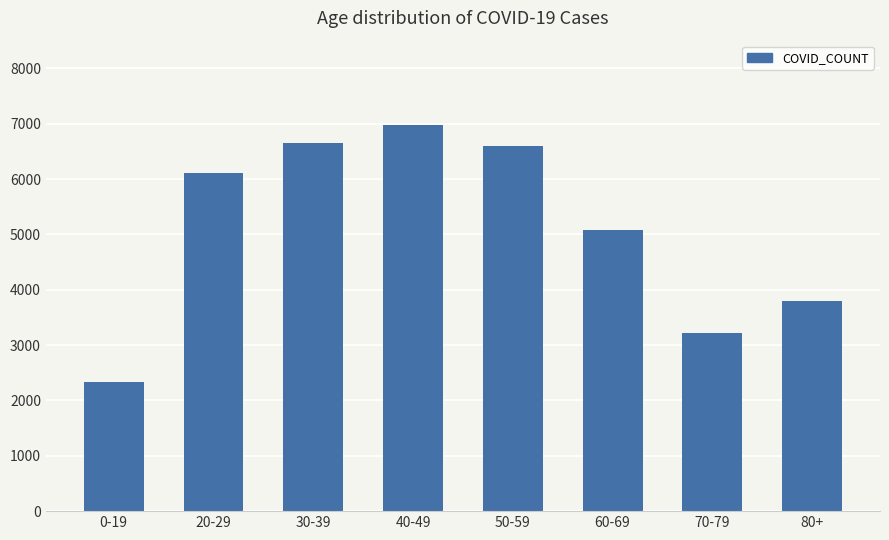

What is the change in value from 0-19 to 40-49?

+4640